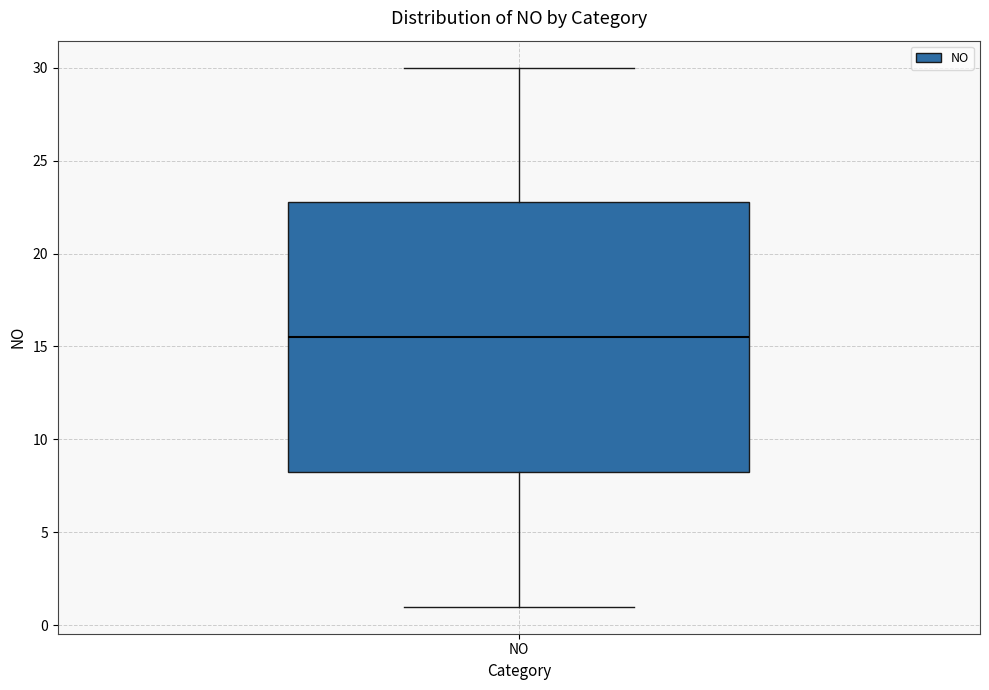

Where is the upper edge of the box for NO on the y-axis? The values are not printed on the chart, so give them approximately, as read against the axis.

23.0